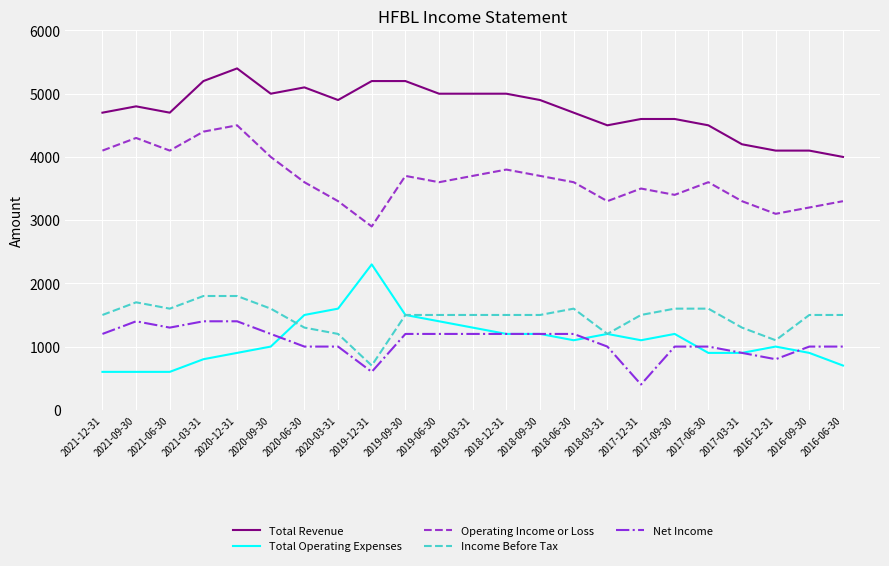

Reading left to right, transcribe all the data shown in this chart.

Total Revenue: 4700	4800	4700	5200	5400	5000	5100	4900	5200	5200	5000	5000	5000	4900	4700	4500	4600	4600	4500	4200	4100	4100	4000
Total Operating Expenses: 600	600	600	800	900	1000	1500	1600	2300	1500	1400	1300	1200	1200	1100	1200	1100	1200	900	900	1000	900	700
Operating Income or Loss: 4100	4300	4100	4400	4500	4000	3600	3300	2900	3700	3600	3700	3800	3700	3600	3300	3500	3400	3600	3300	3100	3200	3300
Income Before Tax: 1500	1700	1600	1800	1800	1600	1300	1200	700	1500	1500	1500	1500	1500	1600	1200	1500	1600	1600	1300	1100	1500	1500
Net Income: 1200	1400	1300	1400	1400	1200	1000	1000	600	1200	1200	1200	1200	1200	1200	1000	400	1000	1000	900	800	1000	1000